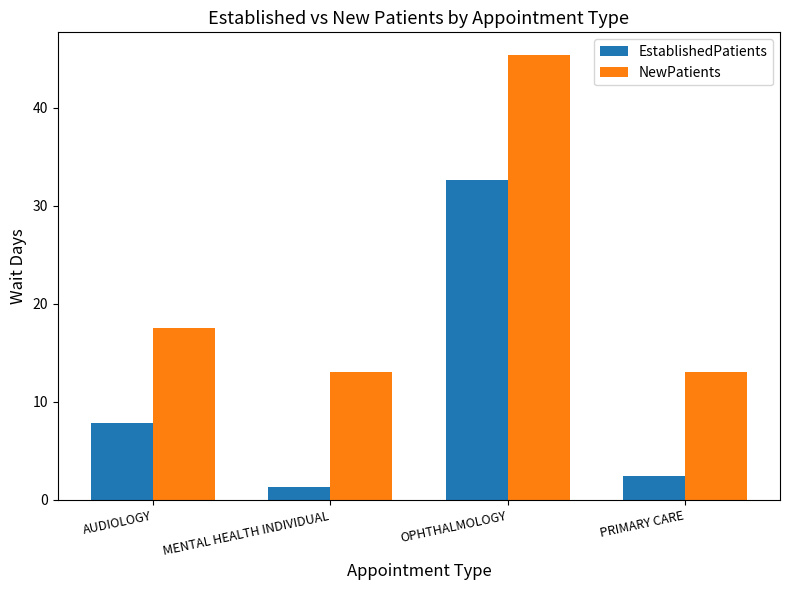

Is it true that EstablishedPatients equals 0.9 at PRIMARY CARE?

False